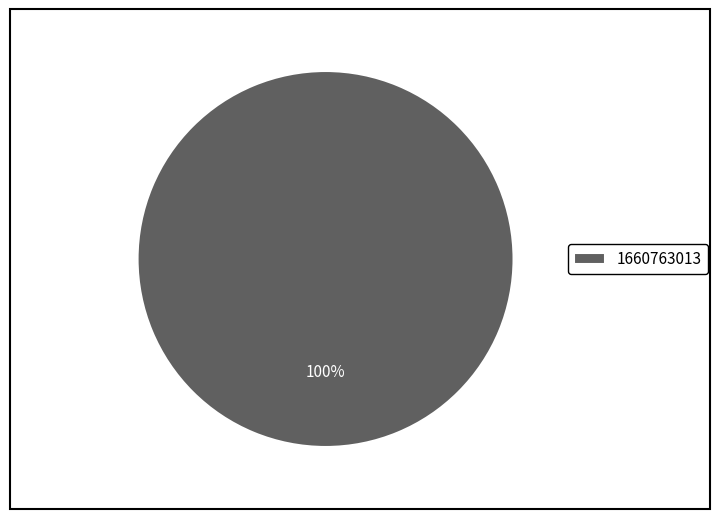

Rank the categories by value from lowest to highest.

1660763013